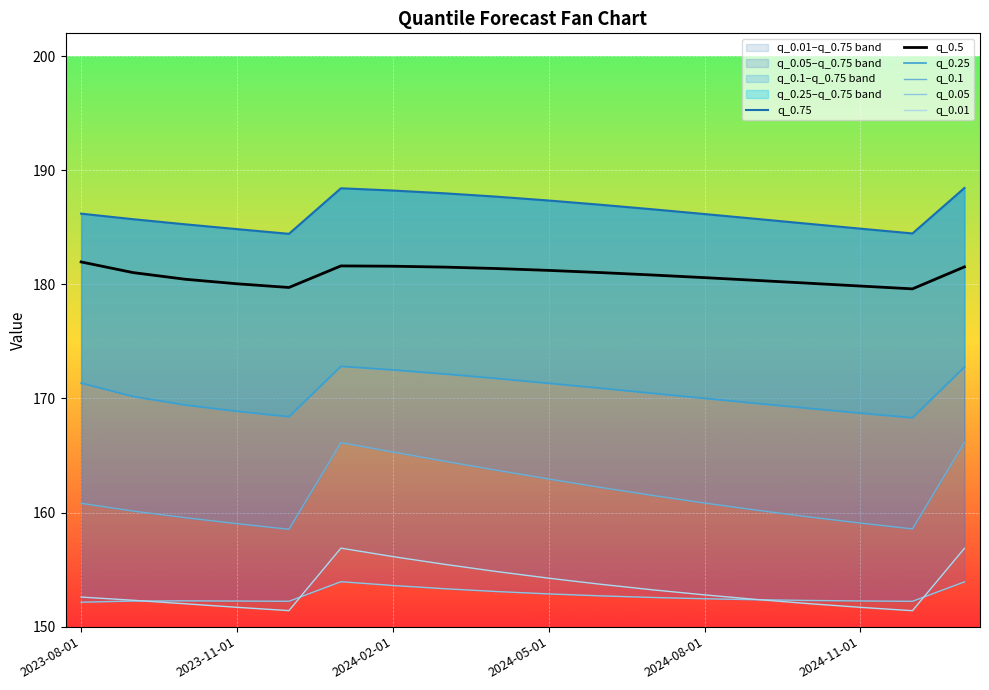

True or false: q_0.05 and q_0.5 cross at least once.

False